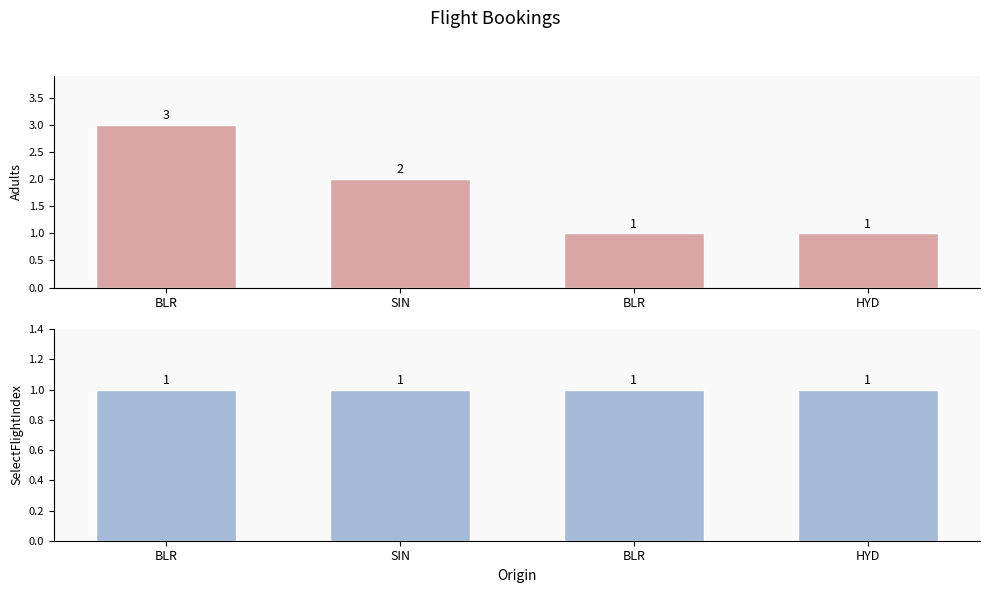

What is the sum of the SelectFlightIndex values at BLR and BLR?

2